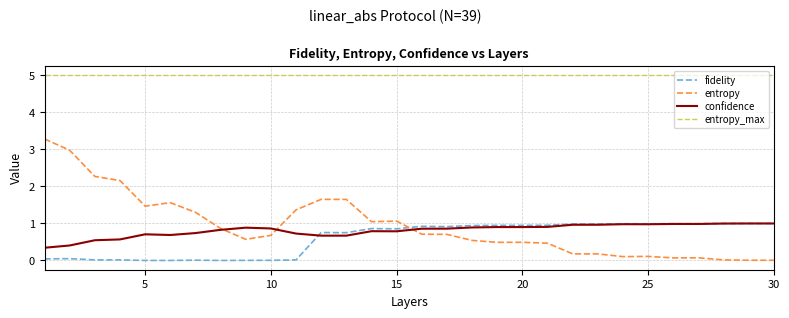

Which series has the largest range (max minus min)?

entropy